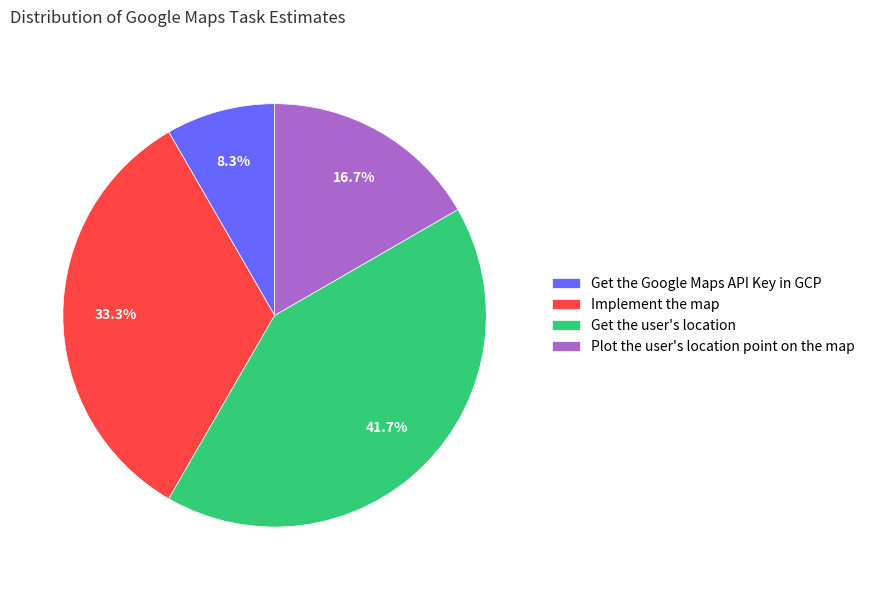

To the nearest percent, what is the average slice percentage?

25%